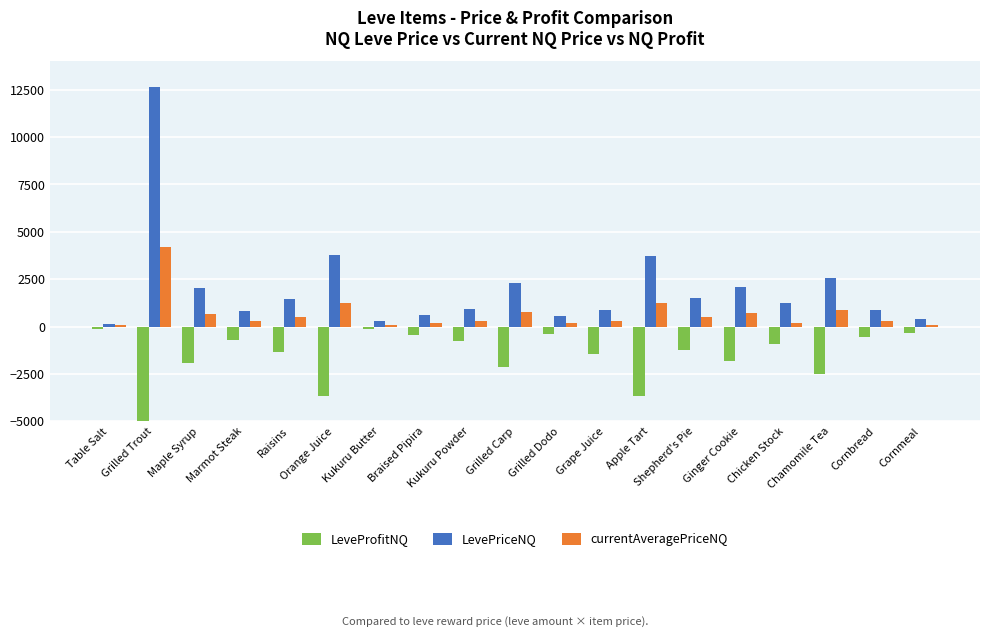

What is the value of the LevePriceNQ bar at the 12th from the left?

885.0